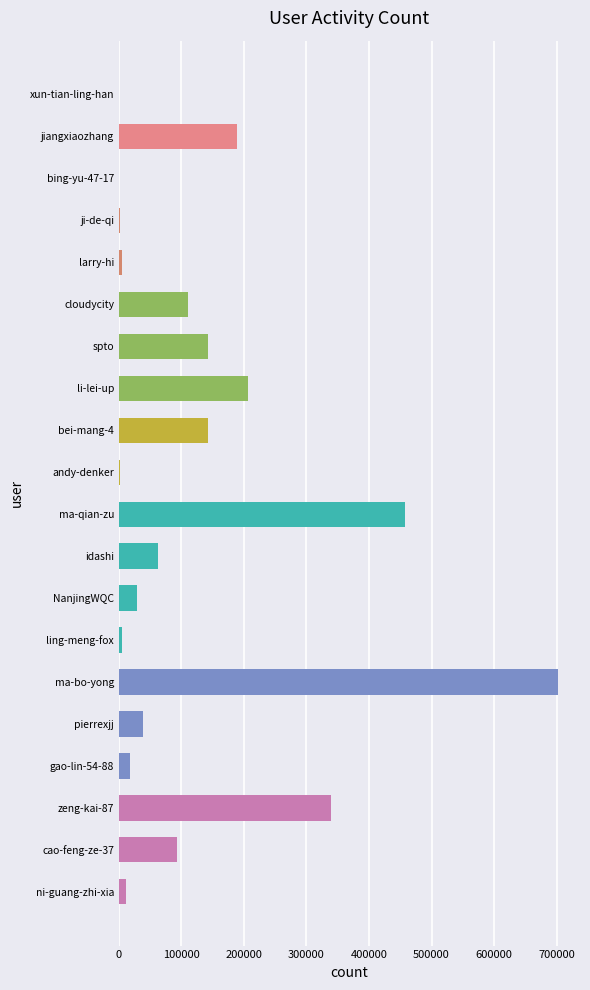

At which category does the chart reach its peak across all series?

ma-bo-yong